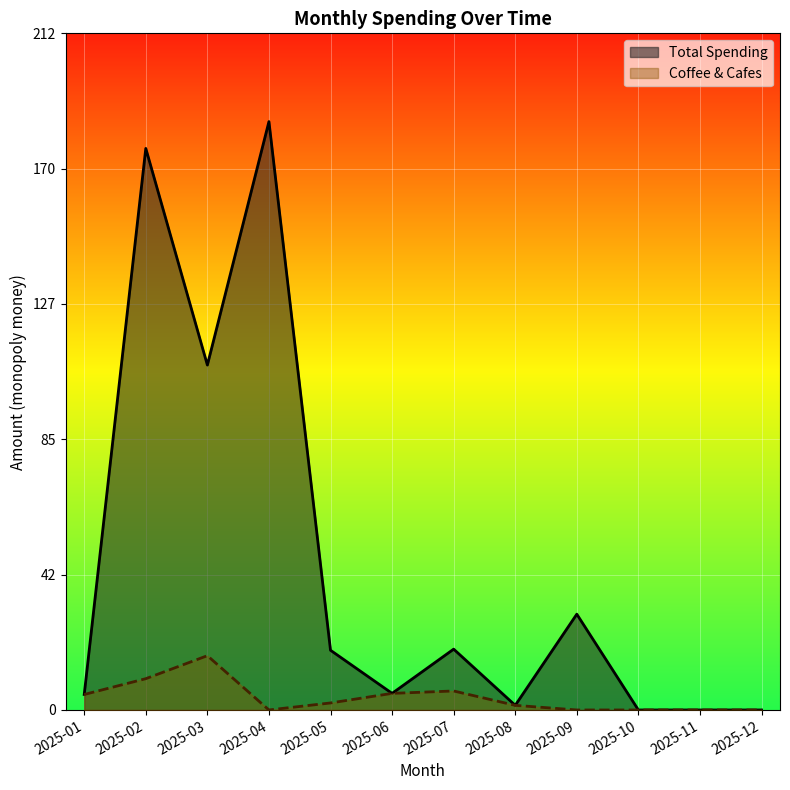

True or false: Total Spending and Coffee & Cafes intersect in this chart.

False